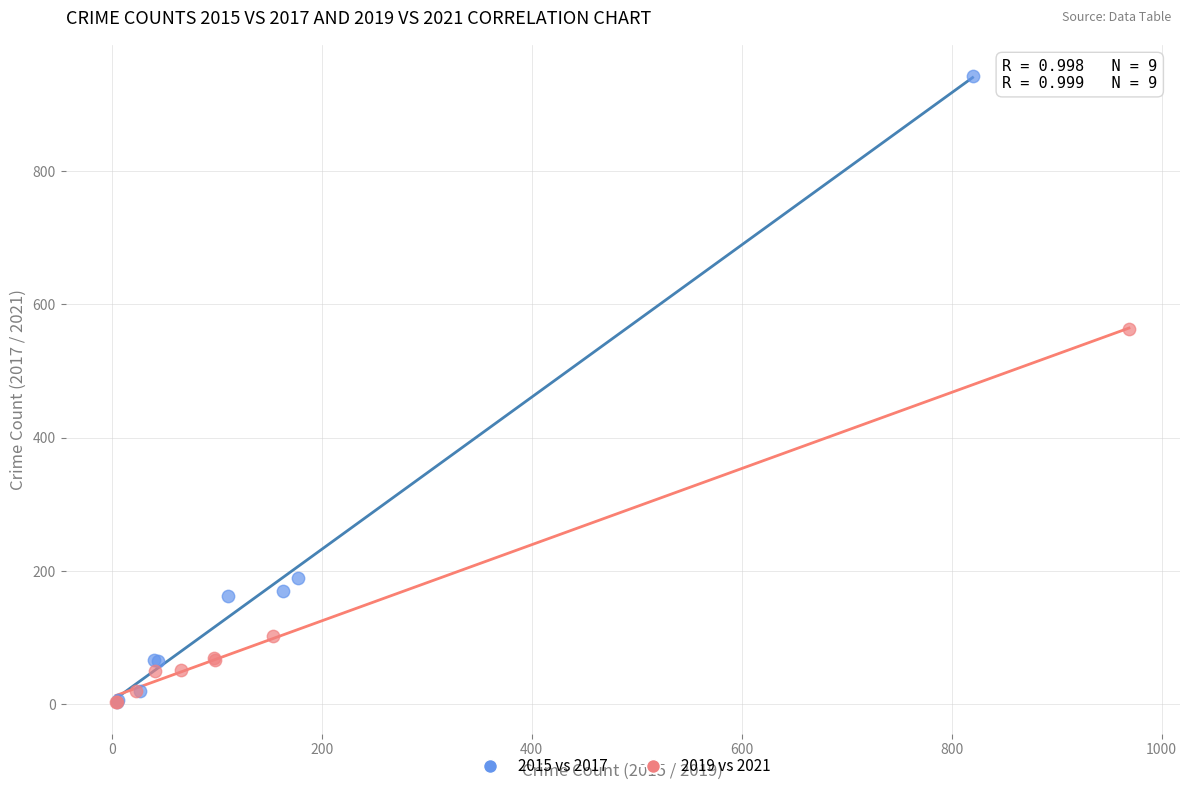

Which series has the widest spread of Y values?

2015 vs 2017